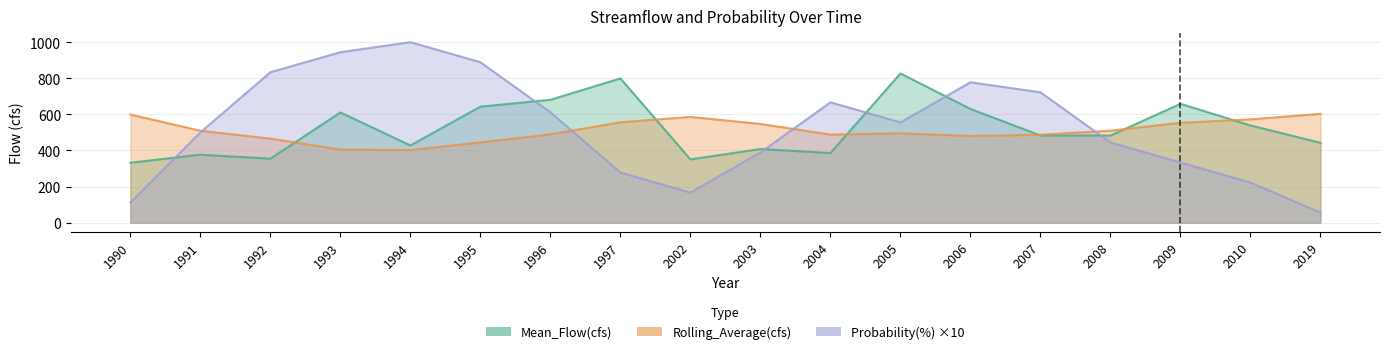

What is the maximum value shown in the chart?

1000.0